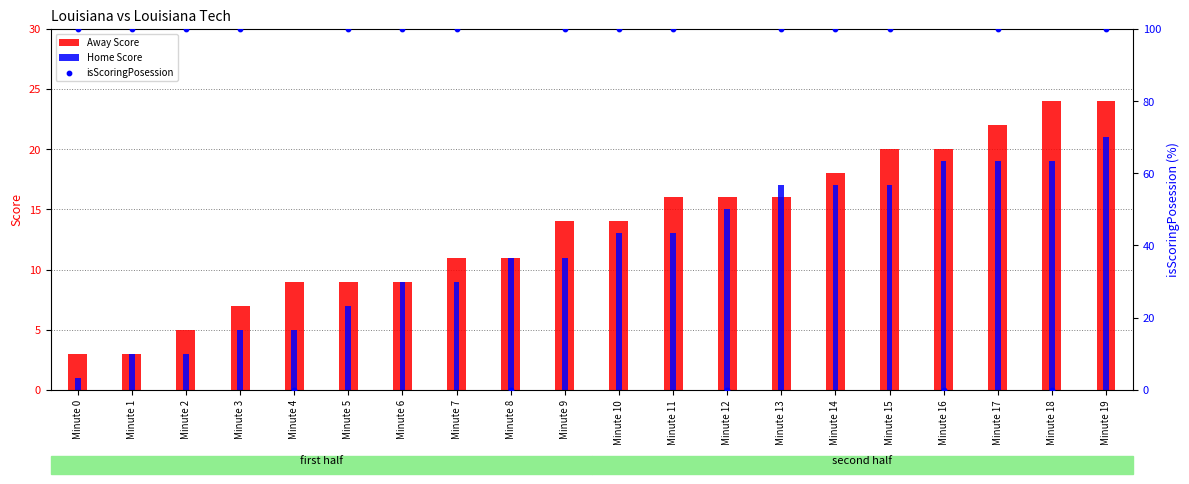

At which category is the sum across all series the highest?

Minute 19